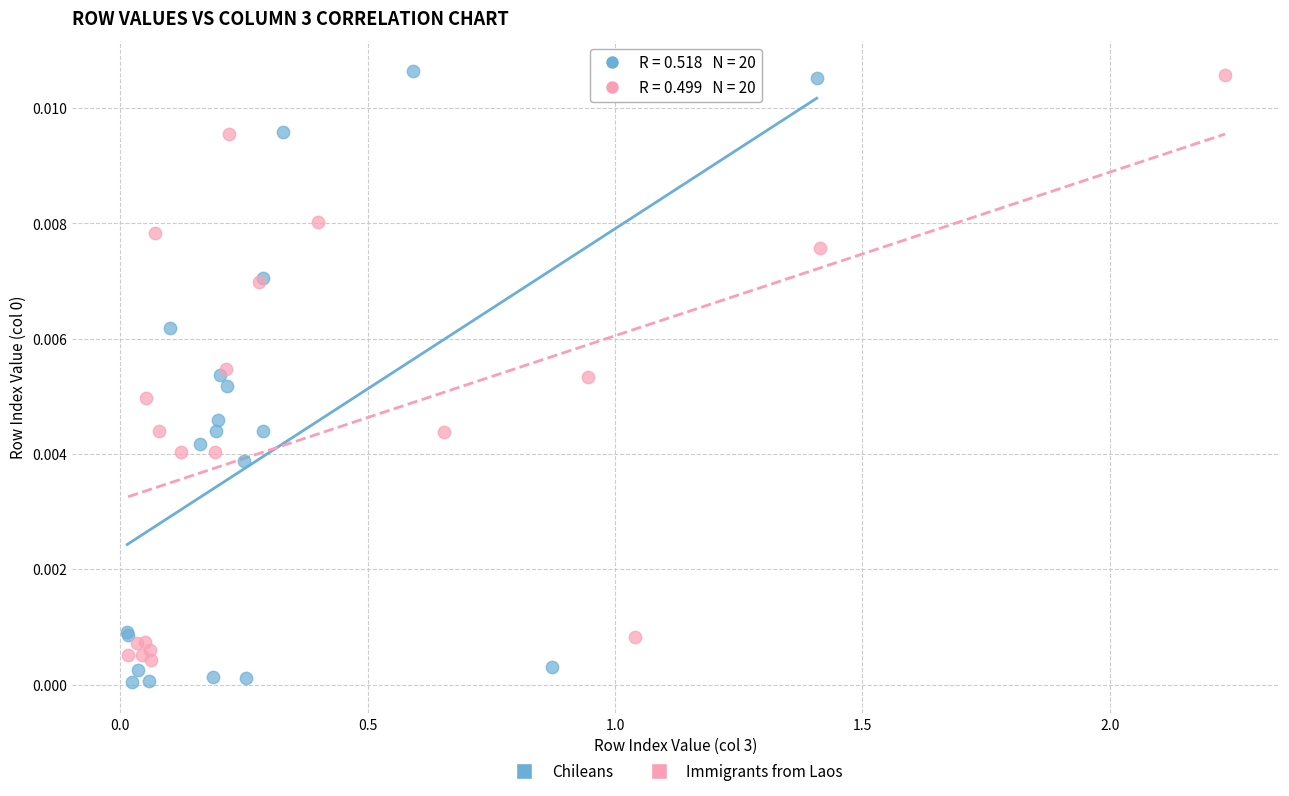

What are all the series names shown in the legend?

Chileans, Immigrants from Laos